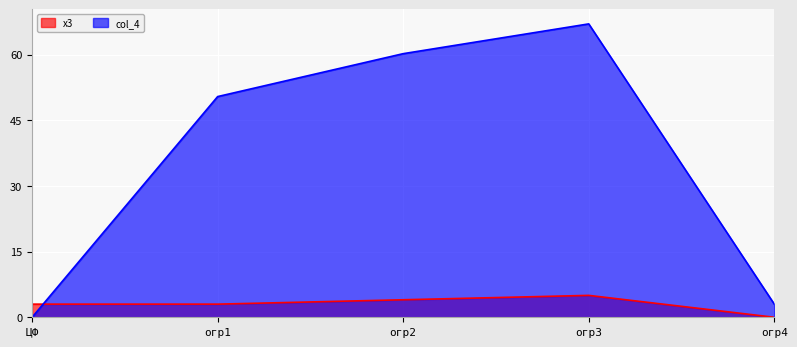

At which category does the chart reach its minimum across all series?

огр4